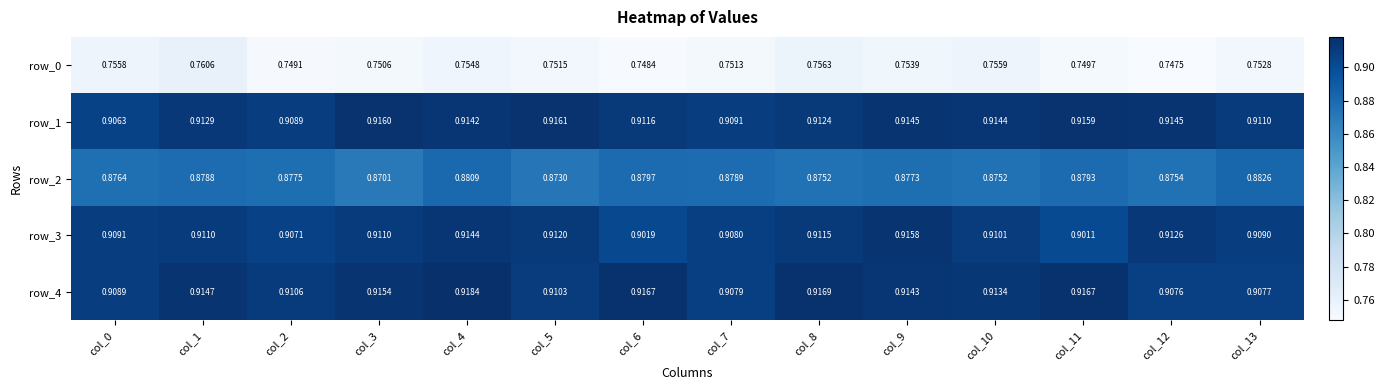

Is it true that row_4 equals 1.5 at col_11?

False